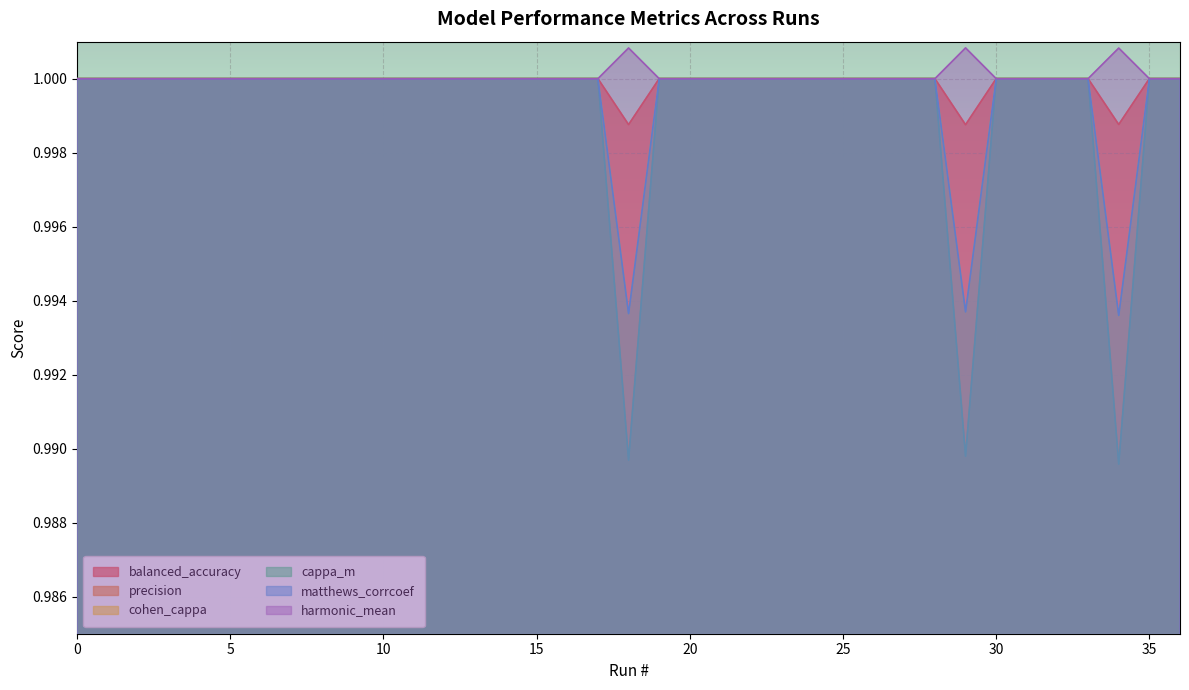

The harmonic_mean series shows 1.4 at 34. True or false?

False